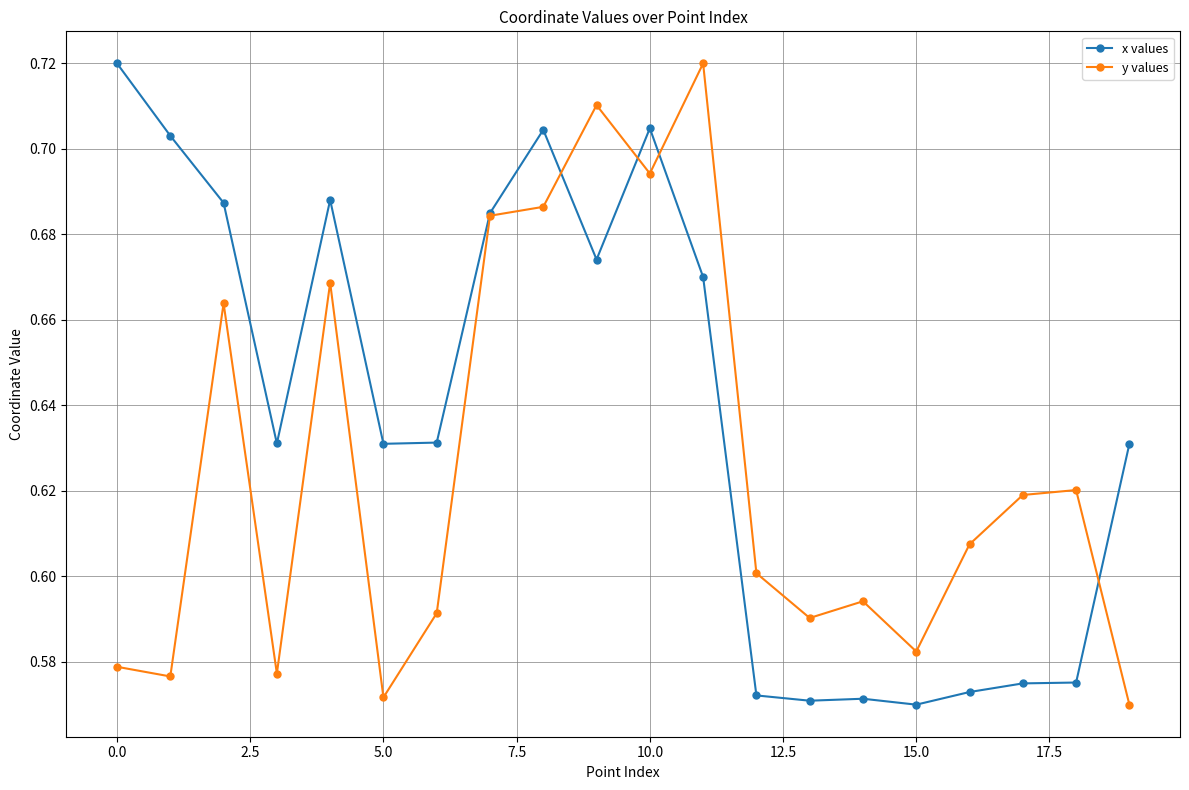

How many lines are shown in the chart?

2